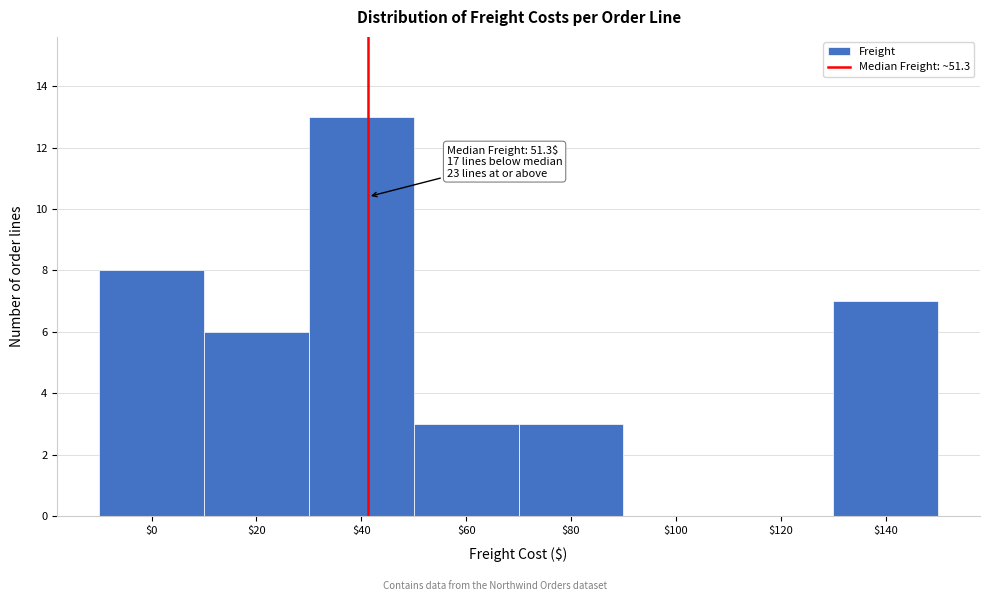

What is the approximate value at $20, to the nearest 5?

5